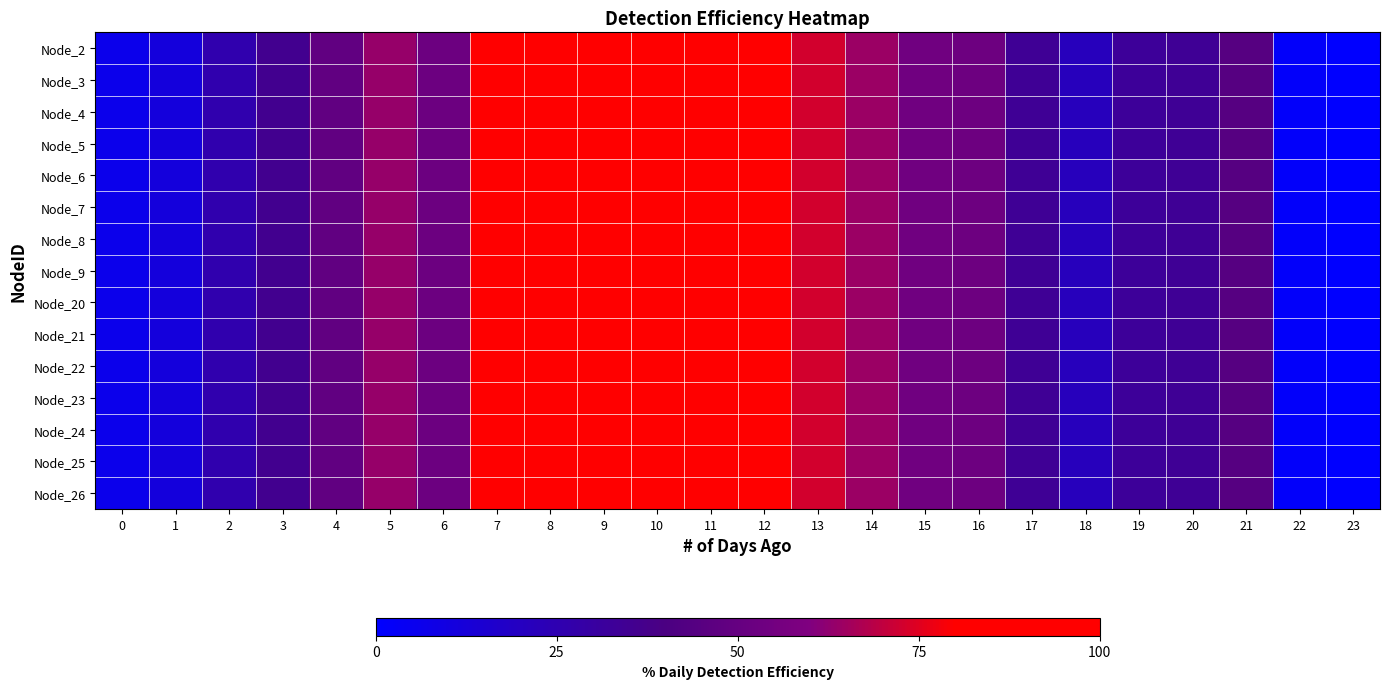

What is the total value across all series at 10?

15.0